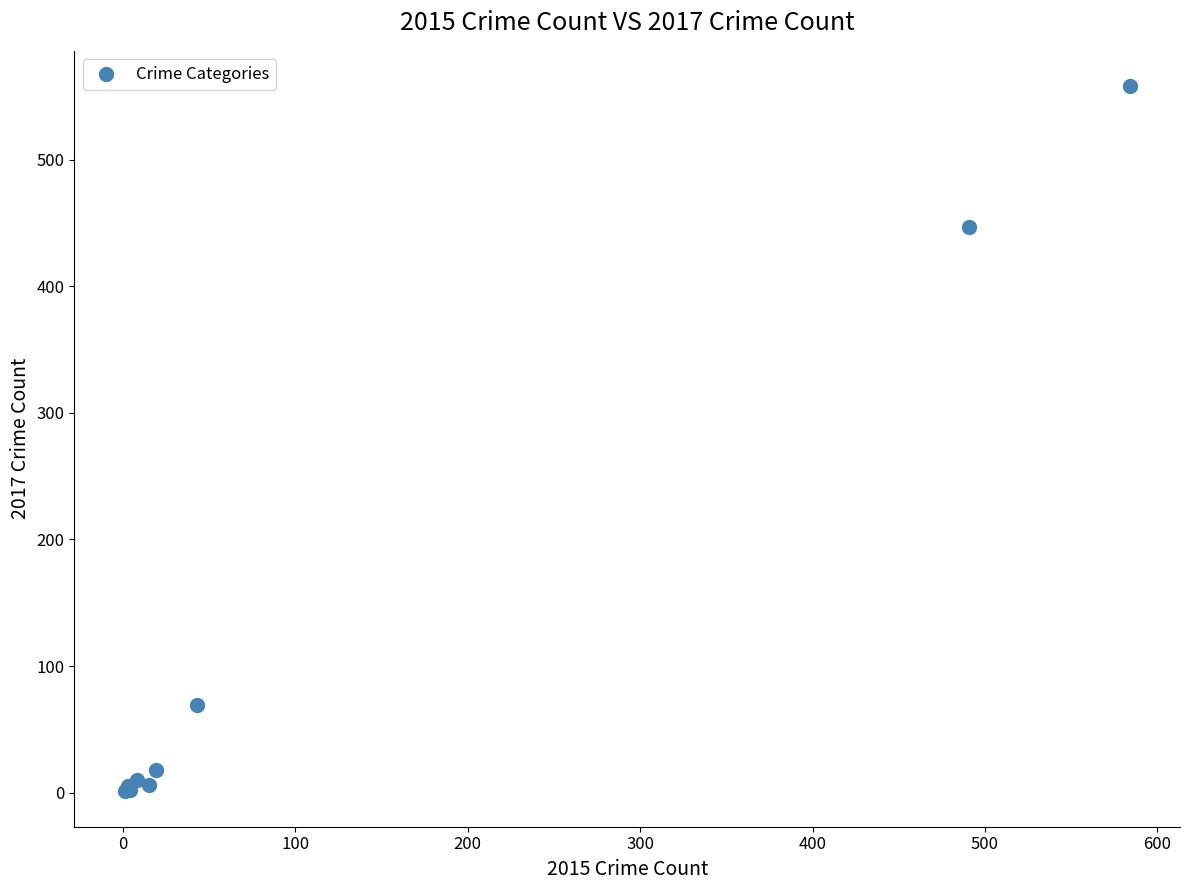

What Y value in the scatter plot is closest to 279?

447